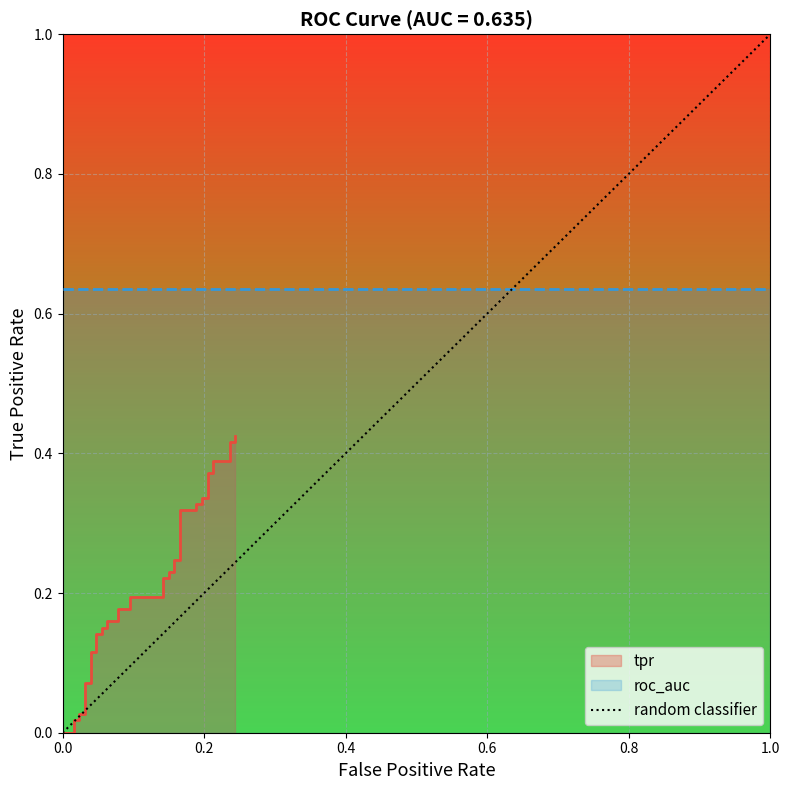

What is the sum of all values?

8.2